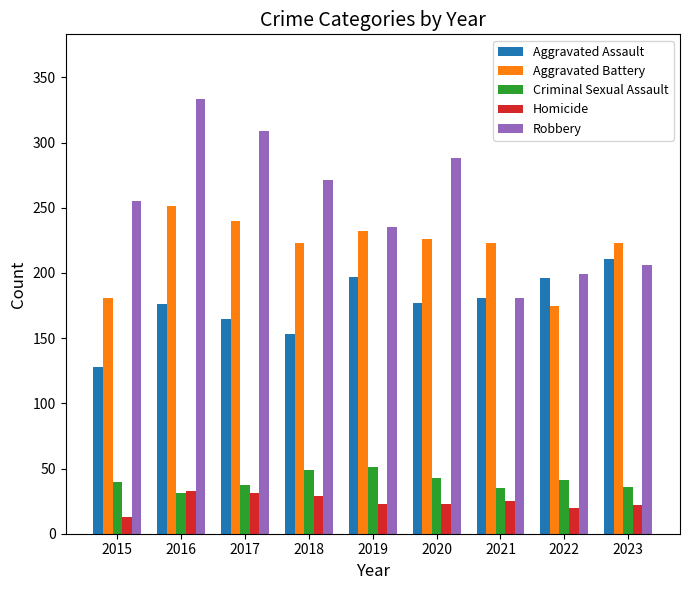

Which series has the largest total across all categories?

Robbery